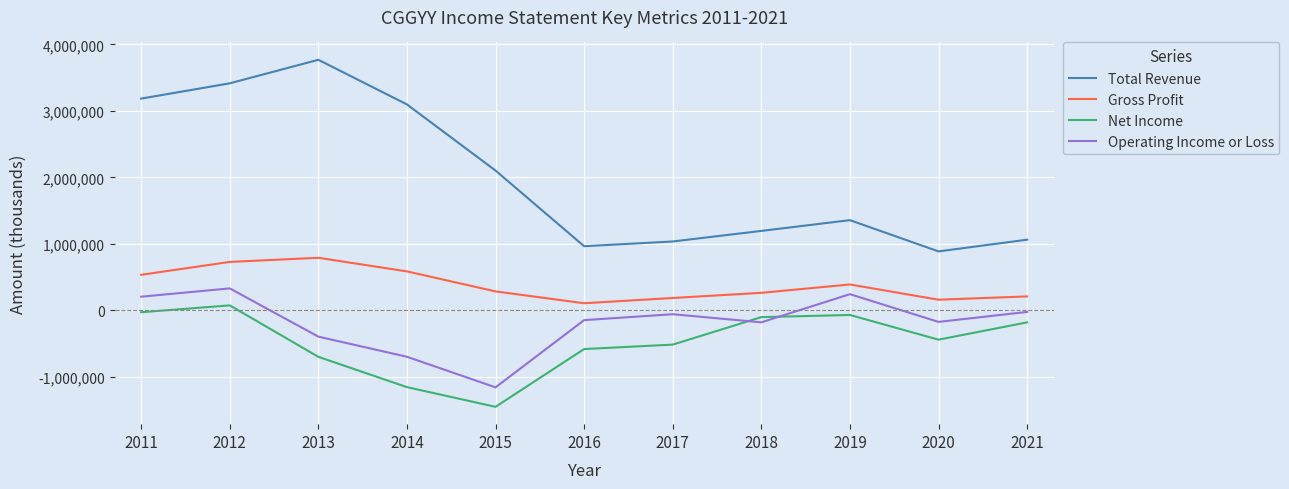

The value of Total Revenue at 2017 is 1035900. True or false?

True